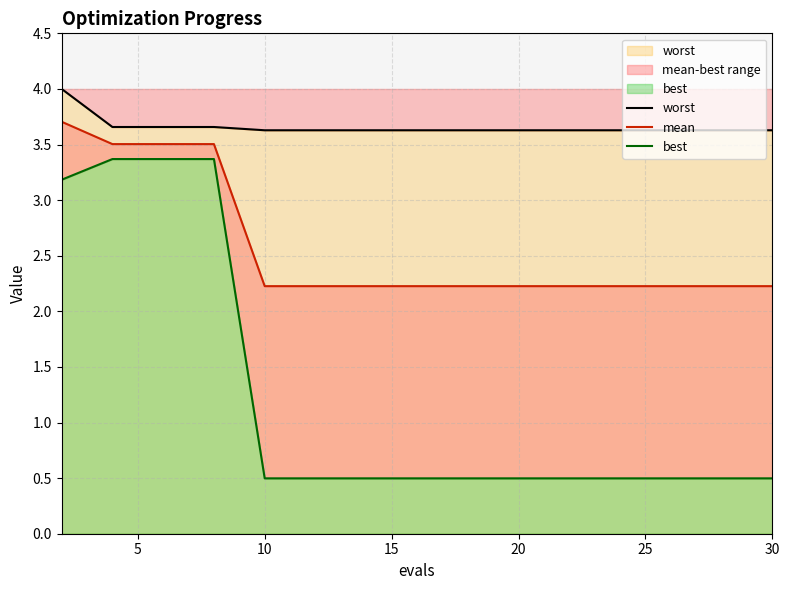

At how many categories does at least one series exceed 0?

16